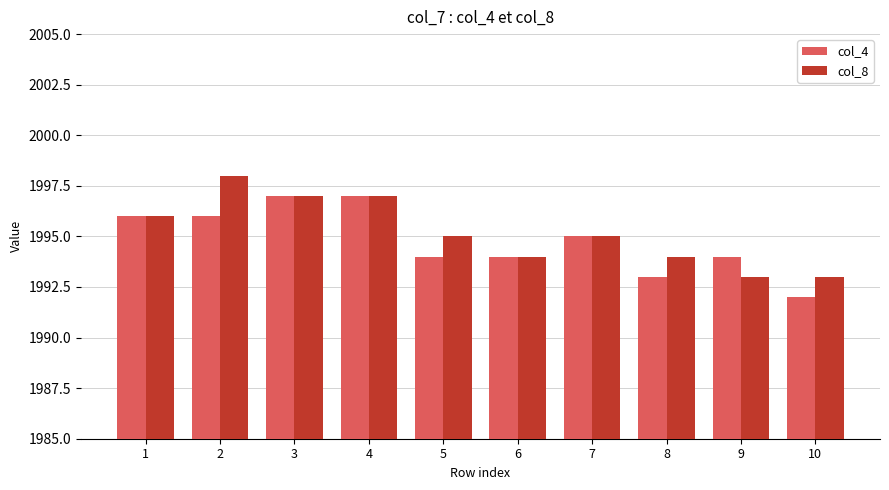

Count the col_4 values in the range 1994 to 1996.

6